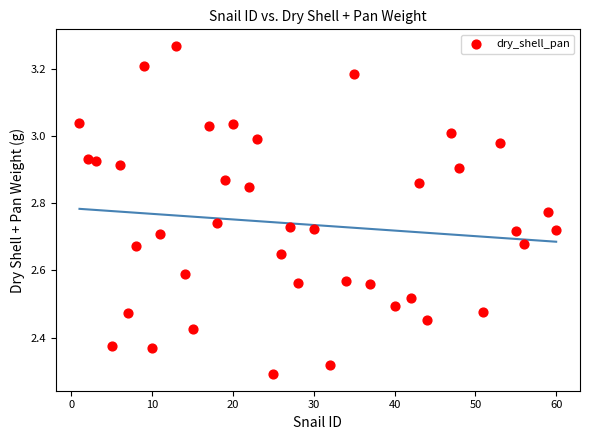

What is the range of X values (max minus min)?

59.0